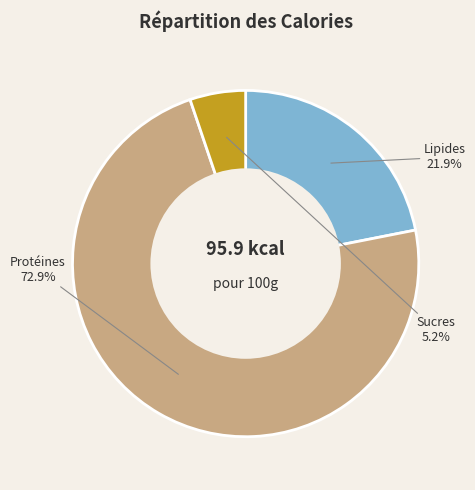

Is there any slice that represents more than half of the pie?

Yes